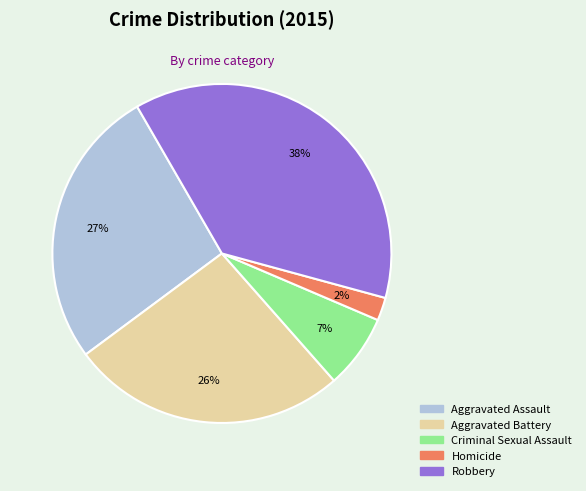

What is the largest slice in the pie chart?

Robbery